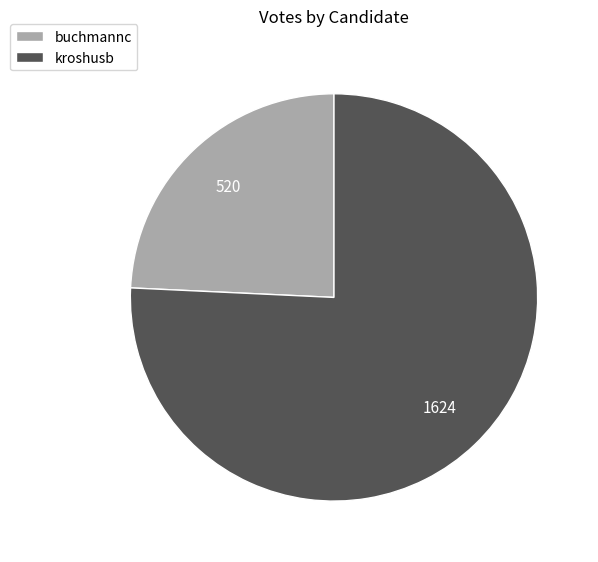

True or false: buchmannc accounts for 34% of the total.

False